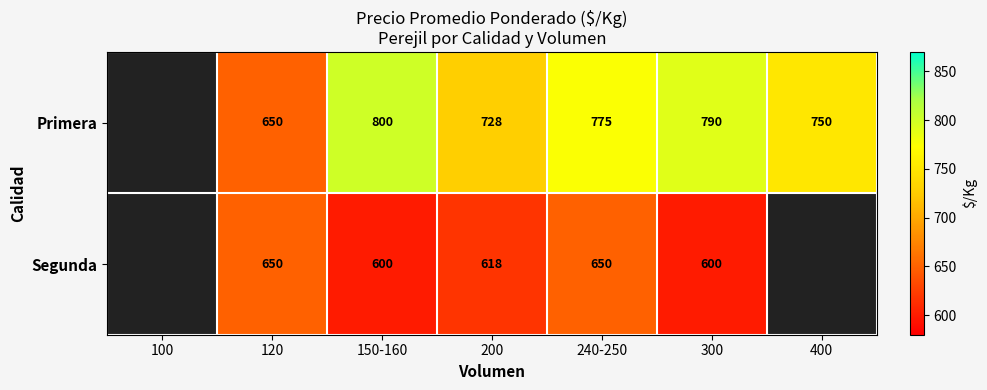

Which has a higher value, 300 or 150-160?

150-160